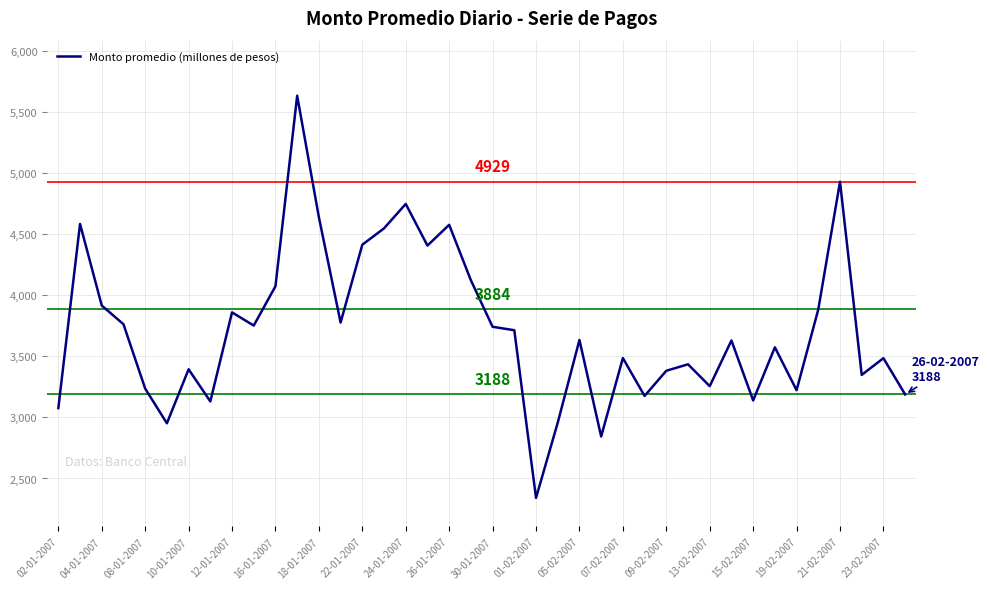

What is the maximum value shown in the chart?

5634